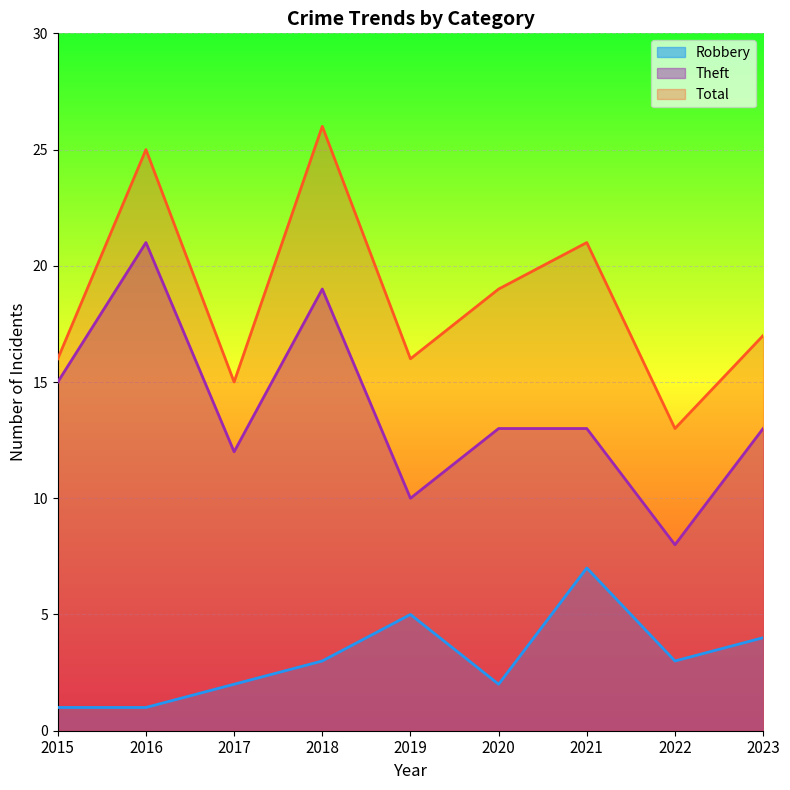

Reading left to right, extract all data points from this chart.

Robbery: 1	1	2	3	5	2	7	3	4
Theft: 15	21	12	19	10	13	13	8	13
Total: 16	25	15	26	16	19	21	13	17